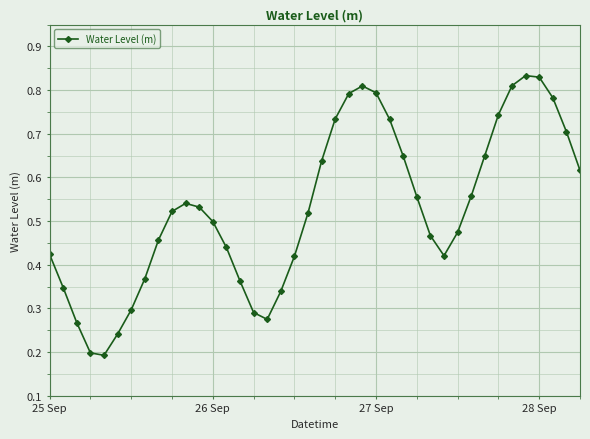

Count the values in the range 0 to 1.

40